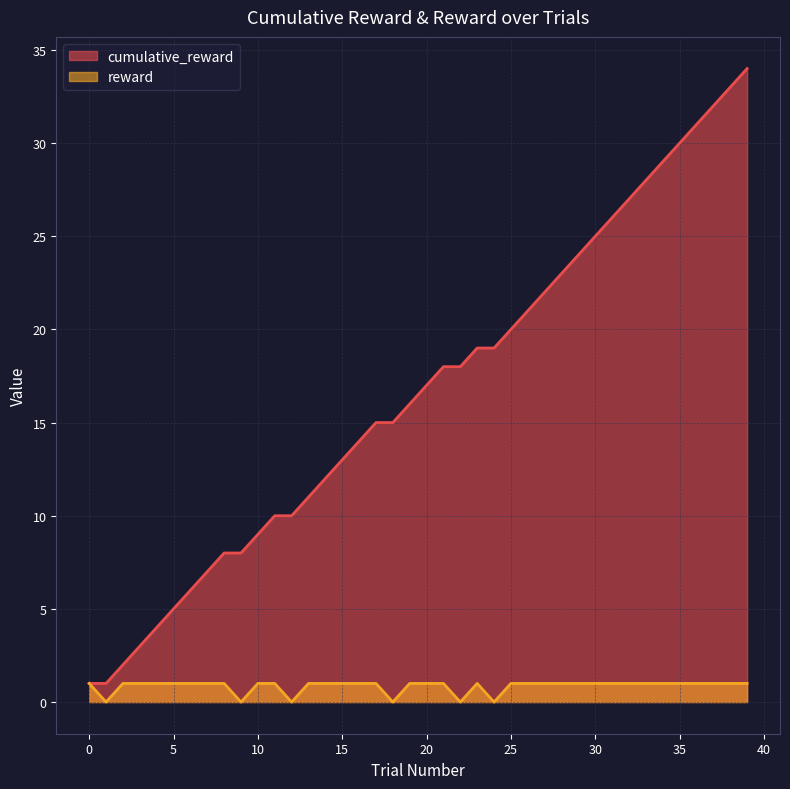

Reading left to right, transcribe all the data shown in this chart.

cumulative_reward: 0=1	1=1	2=2	3=3	4=4	5=5	6=6	7=7	8=8	9=8	10=9	11=10	12=10	13=11	14=12	15=13	16=14	17=15	18=15	19=16	20=17	21=18	22=18	23=19	24=19	25=20	26=21	27=22	28=23	29=24	30=25	31=26	32=27	33=28	34=29	35=30	36=31	37=32	38=33	39=34
reward: 0=1	1=0	2=1	3=1	4=1	5=1	6=1	7=1	8=1	9=0	10=1	11=1	12=0	13=1	14=1	15=1	16=1	17=1	18=0	19=1	20=1	21=1	22=0	23=1	24=0	25=1	26=1	27=1	28=1	29=1	30=1	31=1	32=1	33=1	34=1	35=1	36=1	37=1	38=1	39=1